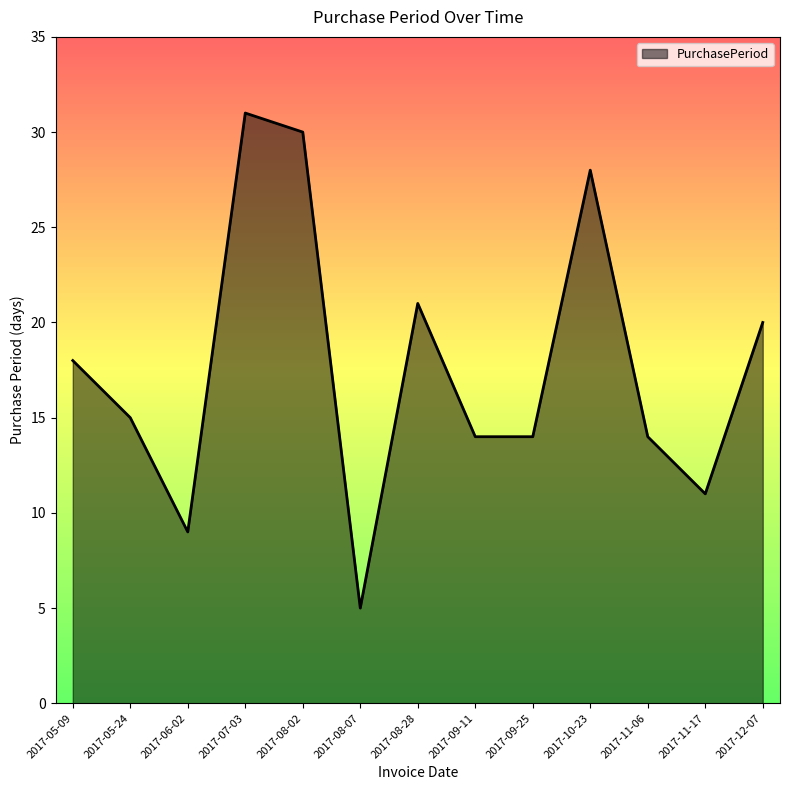

At which label is the value closest to 18?

2017-05-09